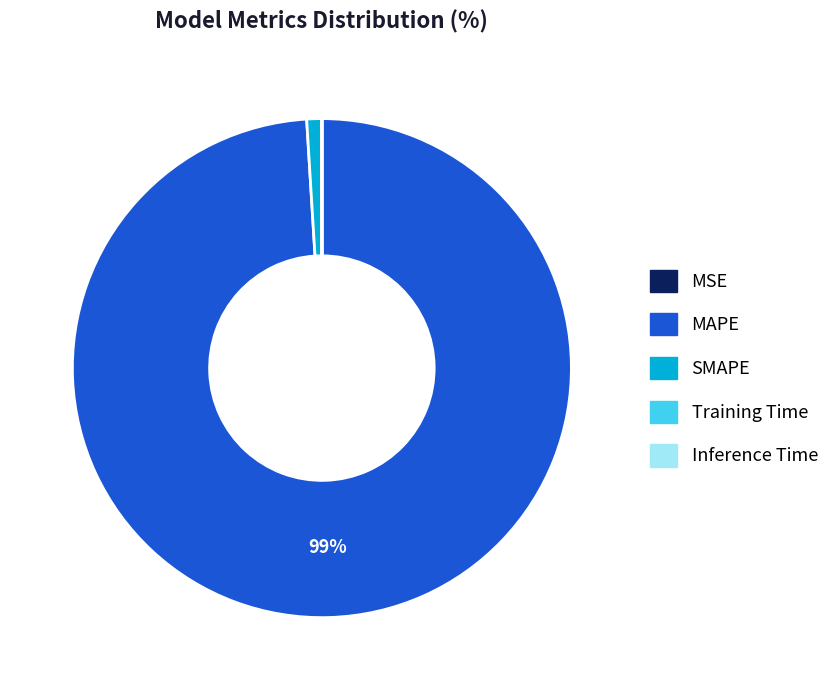

What is the largest slice in the pie chart?

MAPE